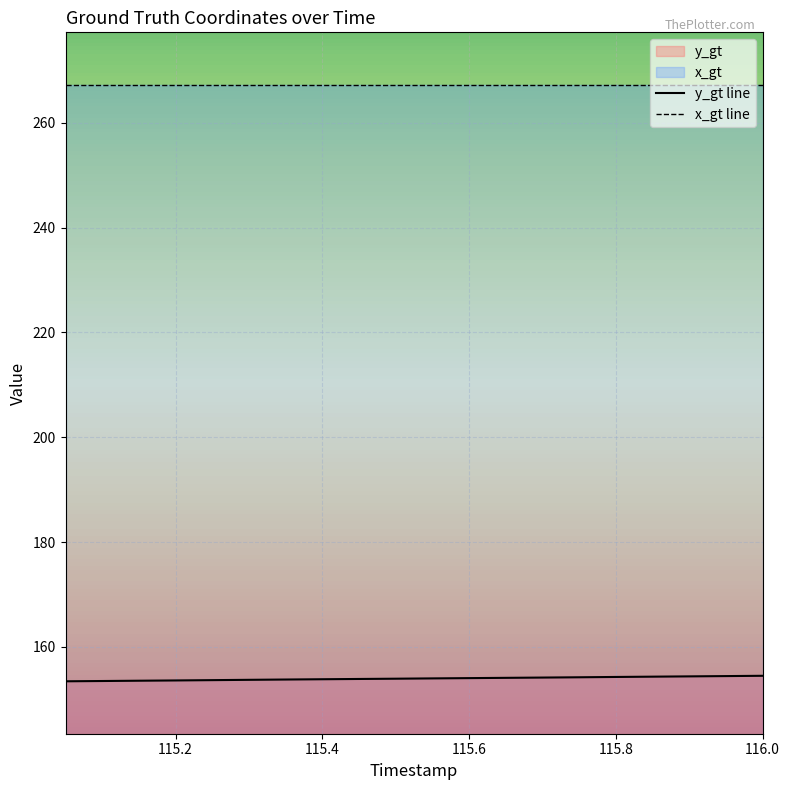

True or false: y_gt line has a value of 206.8 at 115.6.

False